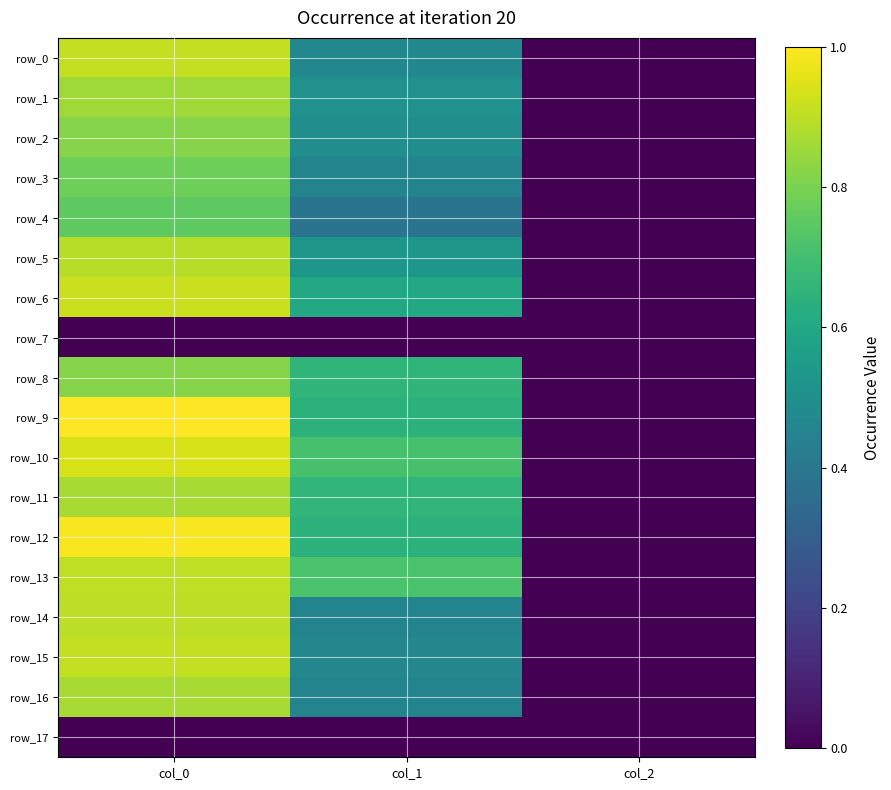

Reading left to right, extract all data points from this chart.

row_0: 0.9	0.5	0.0
row_1: 0.9	0.5	0.0
row_2: 0.8	0.5	0.0
row_3: 0.8	0.5	0.0
row_4: 0.8	0.4	0.0
row_5: 0.9	0.5	0.0
row_6: 0.9	0.6	0.0
row_7: 0.0	0.0	0.0
row_8: 0.8	0.7	0.0
row_9: 1.0	0.6	0.0
row_10: 0.9	0.7	0.0
row_11: 0.9	0.7	0.0
row_12: 1.0	0.6	0.0
row_13: 0.9	0.7	0.0
row_14: 0.9	0.5	0.0
row_15: 0.9	0.5	0.0
row_16: 0.9	0.5	0.0
row_17: 0.0	0.0	0.0